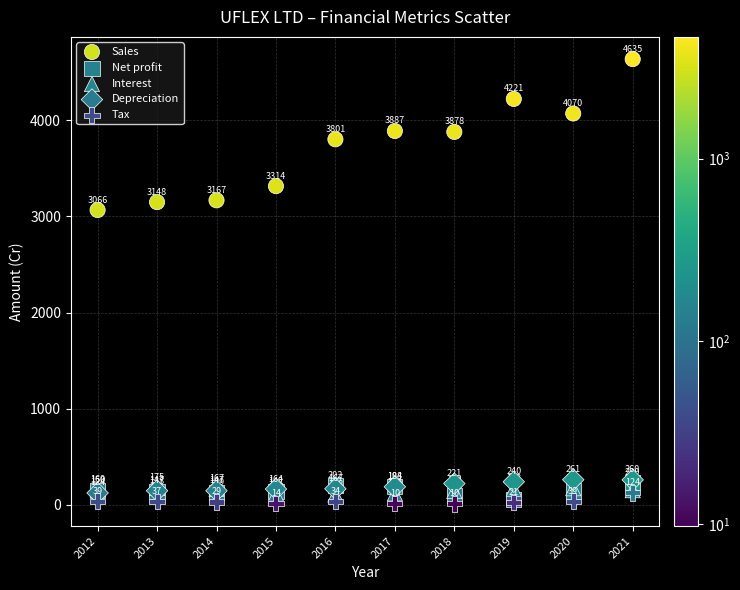

In the Interest series, what Y value is closest to 141?

144.2